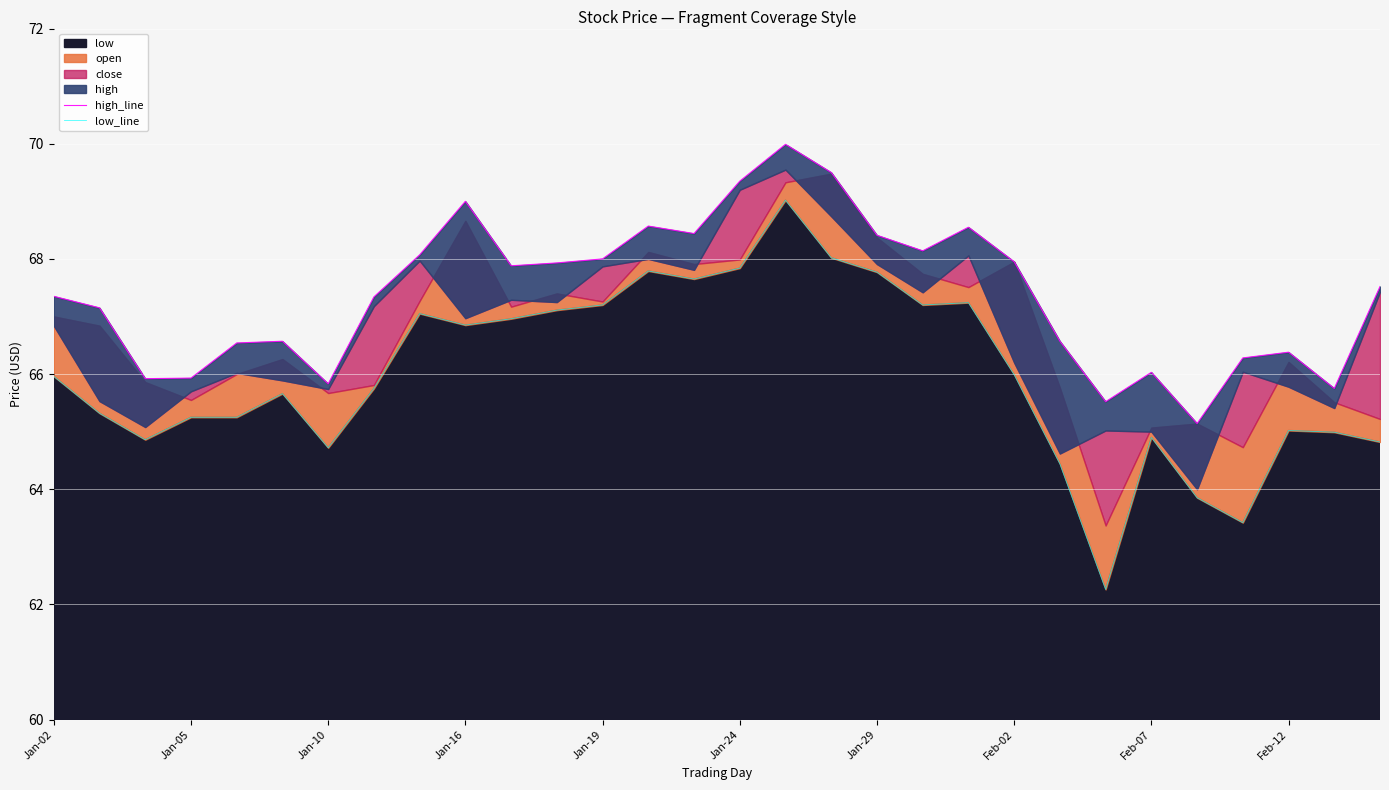

True or false: low_line and high_line intersect in this chart.

False